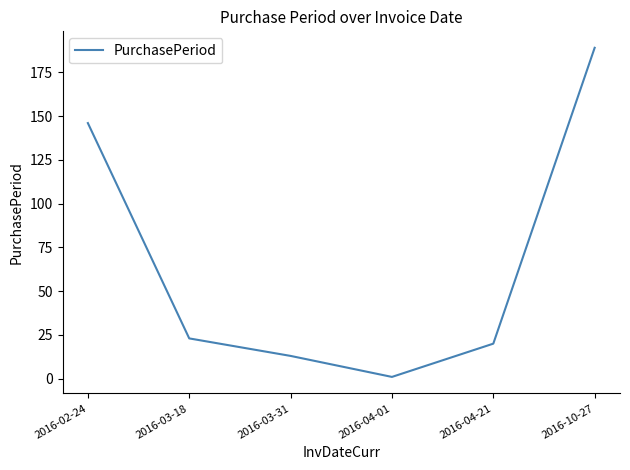

Rank the categories by value from lowest to highest.

2016-04-01, 2016-03-31, 2016-04-21, 2016-03-18, 2016-02-24, 2016-10-27